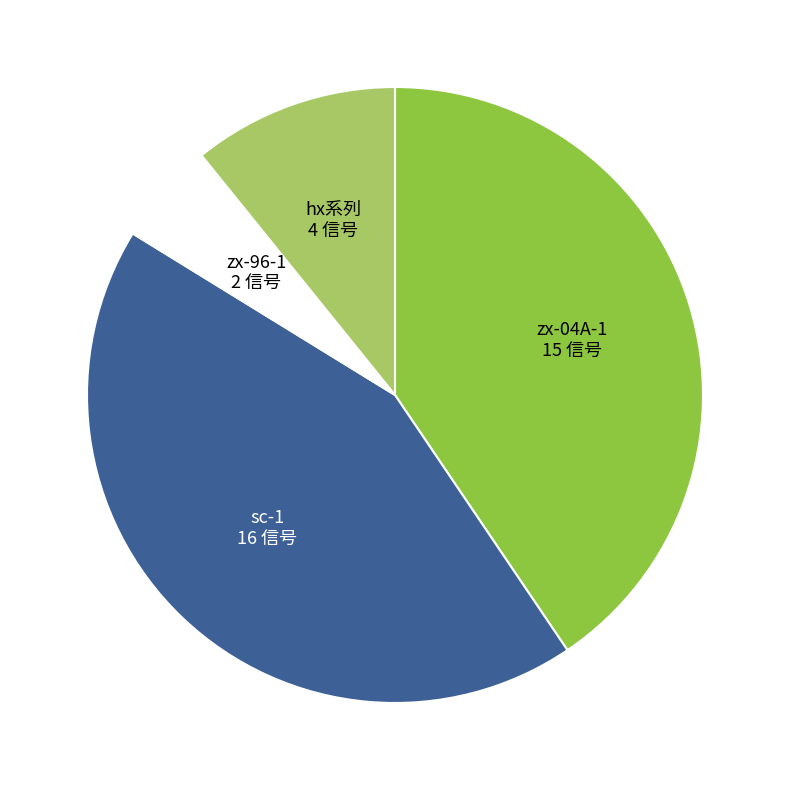

Count the number of slices in the pie.

4